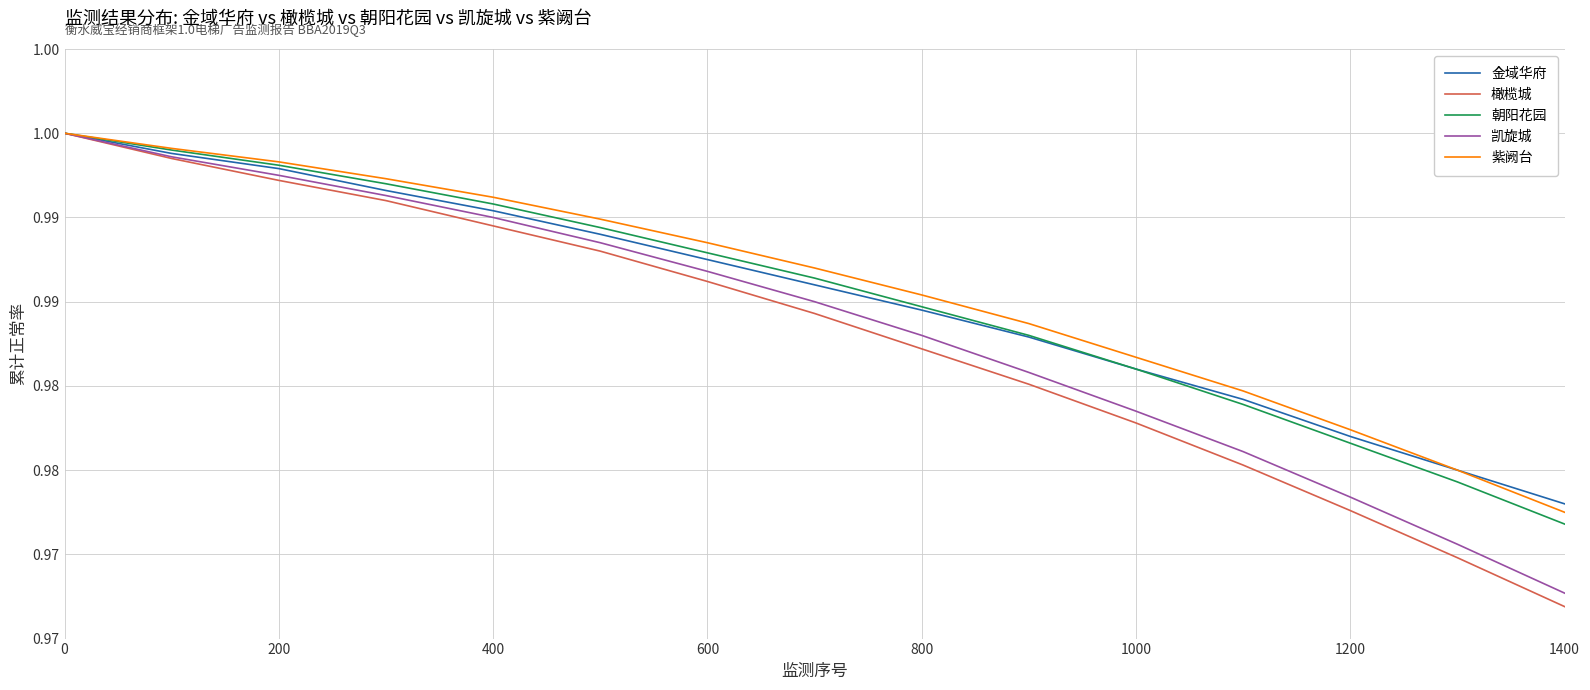

Does the chart have visible grid lines?

Yes